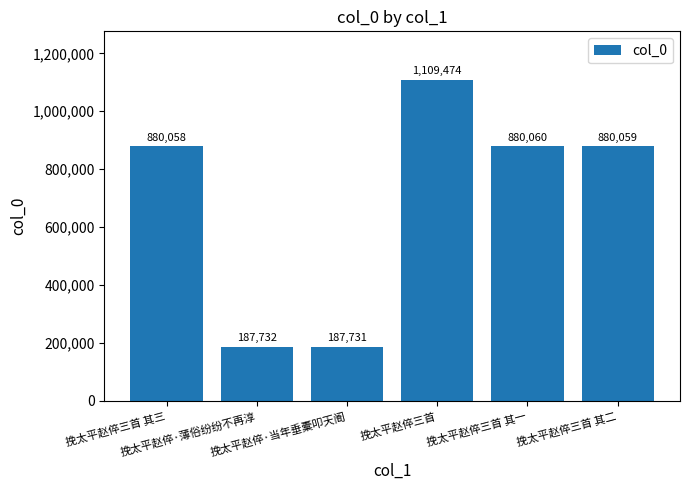

What is the label of the 4th bar from the right?

挽太平赵倅·当年垂橐叩天阍